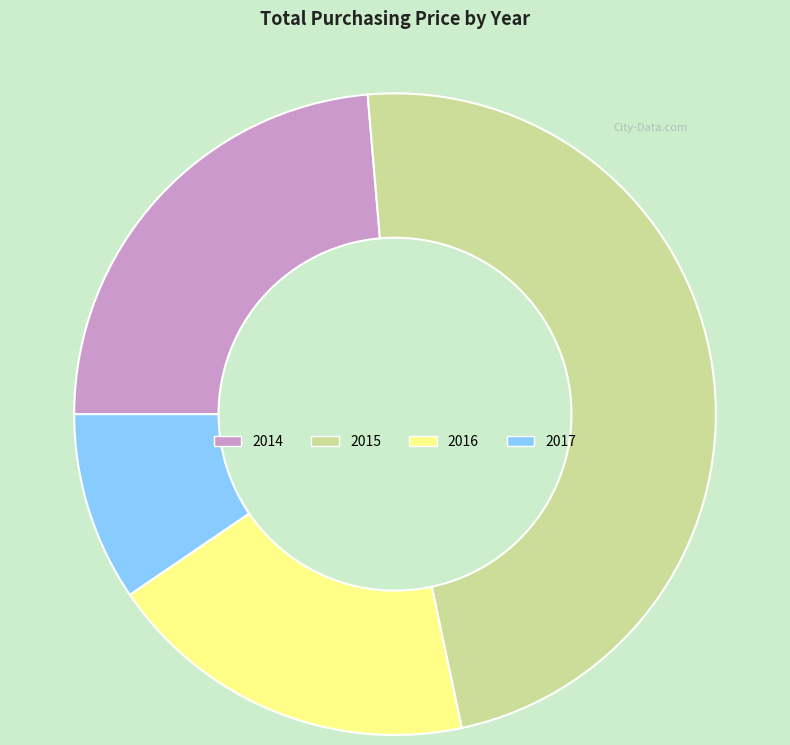

Approximately how many times larger is the value at 2014 compared to 2017?

2.5